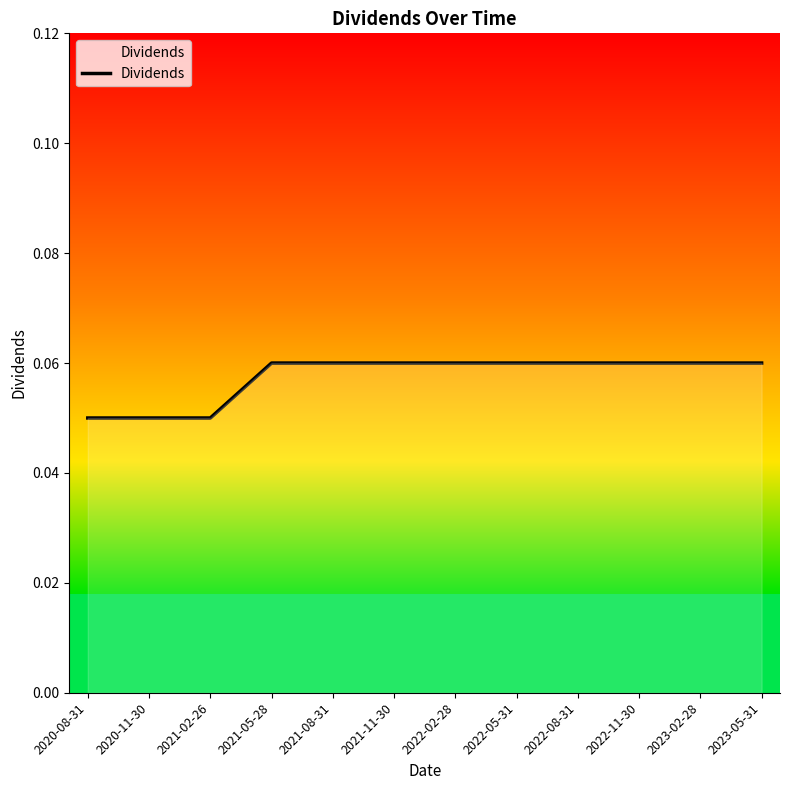

What is the label of the 10th point from the left?

2022-11-30